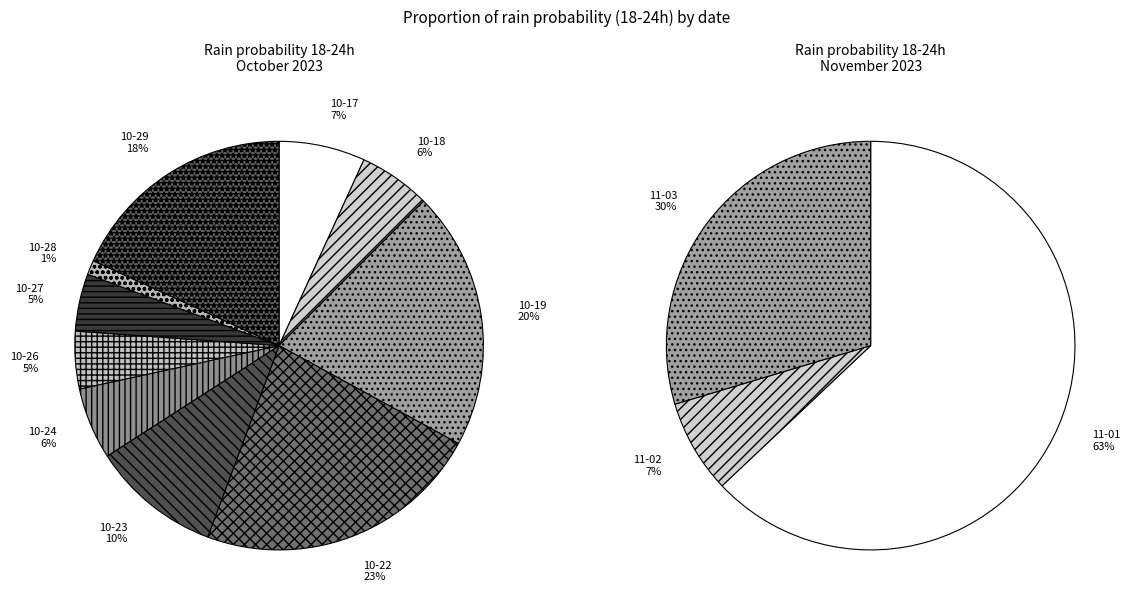

Between 2023-11-03 and 2023-11-06, which is larger?

2023-11-03